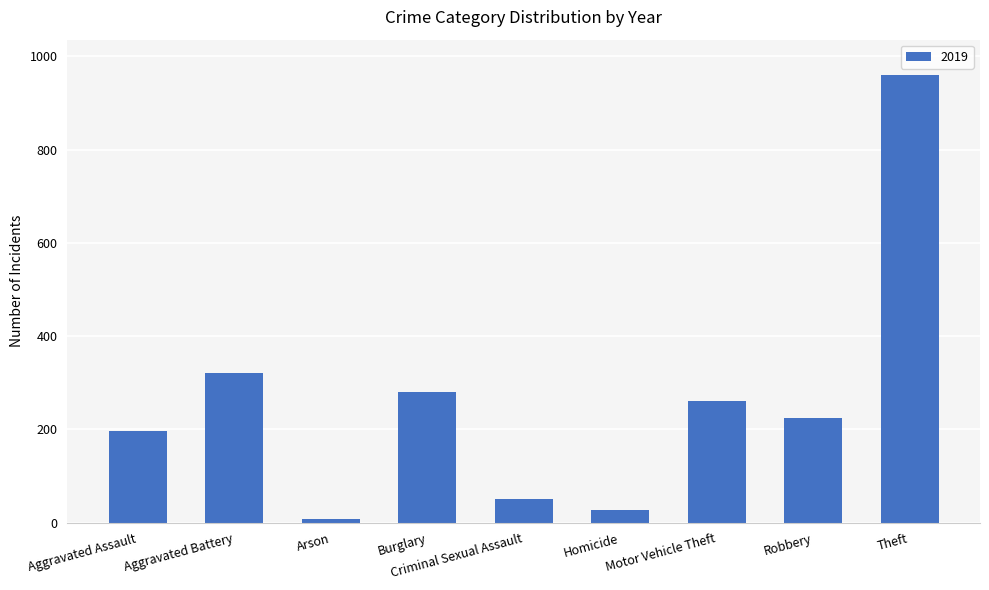

What is the average value?

259